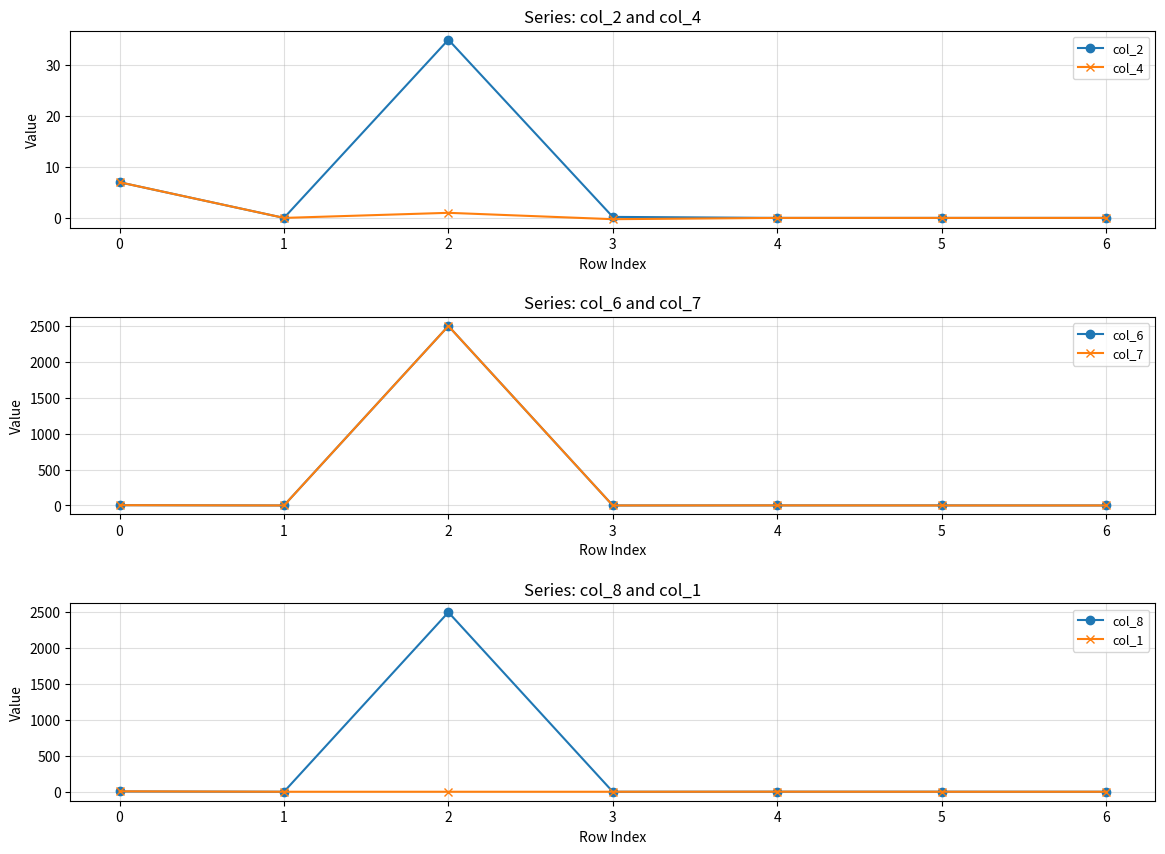

Which series has the widest spread of values?

col_6